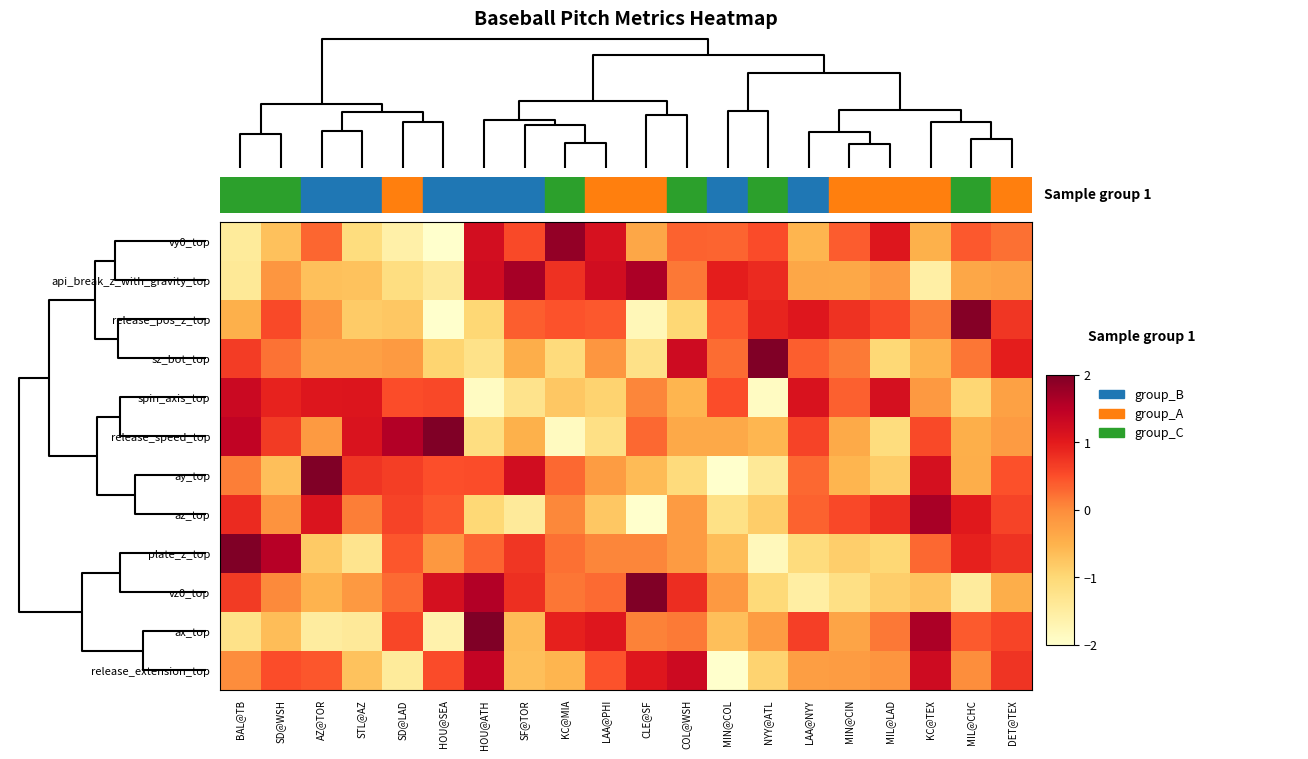

Reading left to right, transcribe all the data shown in this chart.

vy0_top: BAL@TB=-1.4	SD@WSH=-0.7	AZ@TOR=0.3	STL@AZ=-1.1	SD@LAD=-1.6	HOU@SEA=-2.1	HOU@ATH=1.2	SF@TOR=0.5	KC@MIA=1.8	LAA@PHI=1.2	CLE@SF=-0.3	COL@WSH=0.3	MIN@COL=0.3	NYY@ATL=0.5	LAA@NYY=-0.5	MIN@CIN=0.4	MIL@LAD=1.1	KC@TEX=-0.5	MIL@CHC=0.4	DET@TEX=0.2
api_break_z_with_gravity_top: BAL@TB=-1.4	SD@WSH=-0.1	AZ@TOR=-0.7	STL@AZ=-0.7	SD@LAD=-1.1	HOU@SEA=-1.4	HOU@ATH=1.3	SF@TOR=1.7	KC@MIA=0.8	LAA@PHI=1.2	CLE@SF=1.6	COL@WSH=0.2	MIN@COL=1.0	NYY@ATL=0.8	LAA@NYY=-0.4	MIN@CIN=-0.4	MIL@LAD=-0.2	KC@TEX=-1.5	MIL@CHC=-0.3	DET@TEX=-0.3
release_pos_z_top: BAL@TB=-0.5	SD@WSH=0.5	AZ@TOR=-0.1	STL@AZ=-0.8	SD@LAD=-0.8	HOU@SEA=-2.3	HOU@ATH=-1.0	SF@TOR=0.4	KC@MIA=0.5	LAA@PHI=0.4	CLE@SF=-1.8	COL@WSH=-1.0	MIN@COL=0.4	NYY@ATL=0.9	LAA@NYY=1.0	MIN@CIN=0.8	MIL@LAD=0.5	KC@TEX=0.1	MIL@CHC=1.9	DET@TEX=0.7
sz_bot_top: BAL@TB=0.7	SD@WSH=0.2	AZ@TOR=-0.3	STL@AZ=-0.3	SD@LAD=-0.2	HOU@SEA=-0.9	HOU@ATH=-1.2	SF@TOR=-0.4	KC@MIA=-1.1	LAA@PHI=-0.1	CLE@SF=-1.2	COL@WSH=1.3	MIN@COL=0.3	NYY@ATL=3.2	LAA@NYY=0.4	MIN@CIN=0.1	MIL@LAD=-1.0	KC@TEX=-0.5	MIL@CHC=0.2	DET@TEX=1.0
spin_axis_top: BAL@TB=1.3	SD@WSH=0.9	AZ@TOR=1.1	STL@AZ=1.1	SD@LAD=0.5	HOU@SEA=0.6	HOU@ATH=-1.9	SF@TOR=-1.3	KC@MIA=-0.8	LAA@PHI=-0.9	CLE@SF=0.1	COL@WSH=-0.5	MIN@COL=0.5	NYY@ATL=-1.9	LAA@NYY=1.1	MIN@CIN=0.3	MIL@LAD=1.2	KC@TEX=-0.2	MIL@CHC=-1.0	DET@TEX=-0.3
release_speed_top: BAL@TB=1.4	SD@WSH=0.7	AZ@TOR=-0.2	STL@AZ=1.1	SD@LAD=1.6	HOU@SEA=2.1	HOU@ATH=-1.1	SF@TOR=-0.5	KC@MIA=-1.9	LAA@PHI=-1.2	CLE@SF=0.3	COL@WSH=-0.4	MIN@COL=-0.4	NYY@ATL=-0.6	LAA@NYY=0.6	MIN@CIN=-0.4	MIL@LAD=-1.1	KC@TEX=0.5	MIL@CHC=-0.5	DET@TEX=-0.2
ay_top: BAL@TB=0.1	SD@WSH=-0.7	AZ@TOR=2.1	STL@AZ=0.7	SD@LAD=0.7	HOU@SEA=0.5	HOU@ATH=0.5	SF@TOR=1.2	KC@MIA=0.3	LAA@PHI=-0.2	CLE@SF=-0.6	COL@WSH=-1.1	MIN@COL=-2.3	NYY@ATL=-1.4	LAA@NYY=0.3	MIN@CIN=-0.5	MIL@LAD=-0.9	KC@TEX=1.2	MIL@CHC=-0.4	DET@TEX=0.5
az_top: BAL@TB=0.8	SD@WSH=-0.1	AZ@TOR=1.1	STL@AZ=0.1	SD@LAD=0.6	HOU@SEA=0.4	HOU@ATH=-1.0	SF@TOR=-1.4	KC@MIA=0.0	LAA@PHI=-0.8	CLE@SF=-2.5	COL@WSH=-0.2	MIN@COL=-1.2	NYY@ATL=-0.9	LAA@NYY=0.3	MIN@CIN=0.6	MIL@LAD=0.8	KC@TEX=1.7	MIL@CHC=1.0	DET@TEX=0.6
plate_z_top: BAL@TB=2.5	SD@WSH=1.5	AZ@TOR=-0.8	STL@AZ=-1.3	SD@LAD=0.4	HOU@SEA=-0.1	HOU@ATH=0.3	SF@TOR=0.7	KC@MIA=0.2	LAA@PHI=0.1	CLE@SF=0.1	COL@WSH=-0.2	MIN@COL=-0.7	NYY@ATL=-1.8	LAA@NYY=-1.1	MIN@CIN=-0.9	MIL@LAD=-1.0	KC@TEX=0.3	MIL@CHC=0.9	DET@TEX=0.8
vz0_top: BAL@TB=0.7	SD@WSH=0.0	AZ@TOR=-0.5	STL@AZ=-0.2	SD@LAD=0.3	HOU@SEA=1.2	HOU@ATH=1.6	SF@TOR=0.8	KC@MIA=0.2	LAA@PHI=0.3	CLE@SF=2.3	COL@WSH=0.8	MIN@COL=-0.2	NYY@ATL=-1.0	LAA@NYY=-1.5	MIN@CIN=-1.2	MIL@LAD=-0.9	KC@TEX=-0.7	MIL@CHC=-1.5	DET@TEX=-0.4
ax_top: BAL@TB=-1.2	SD@WSH=-0.6	AZ@TOR=-1.5	STL@AZ=-1.4	SD@LAD=0.6	HOU@SEA=-1.6	HOU@ATH=2.1	SF@TOR=-0.6	KC@MIA=0.9	LAA@PHI=1.1	CLE@SF=0.1	COL@WSH=0.1	MIN@COL=-0.7	NYY@ATL=-0.2	LAA@NYY=0.6	MIN@CIN=-0.3	MIL@LAD=0.2	KC@TEX=1.6	MIL@CHC=0.4	DET@TEX=0.6
release_extension_top: BAL@TB=-0.0	SD@WSH=0.5	AZ@TOR=0.4	STL@AZ=-0.7	SD@LAD=-1.4	HOU@SEA=0.5	HOU@ATH=1.4	SF@TOR=-0.7	KC@MIA=-0.5	LAA@PHI=0.5	CLE@SF=1.1	COL@WSH=1.3	MIN@COL=-2.8	NYY@ATL=-0.9	LAA@NYY=-0.2	MIN@CIN=-0.2	MIL@LAD=-0.1	KC@TEX=1.3	MIL@CHC=-0.0	DET@TEX=0.7